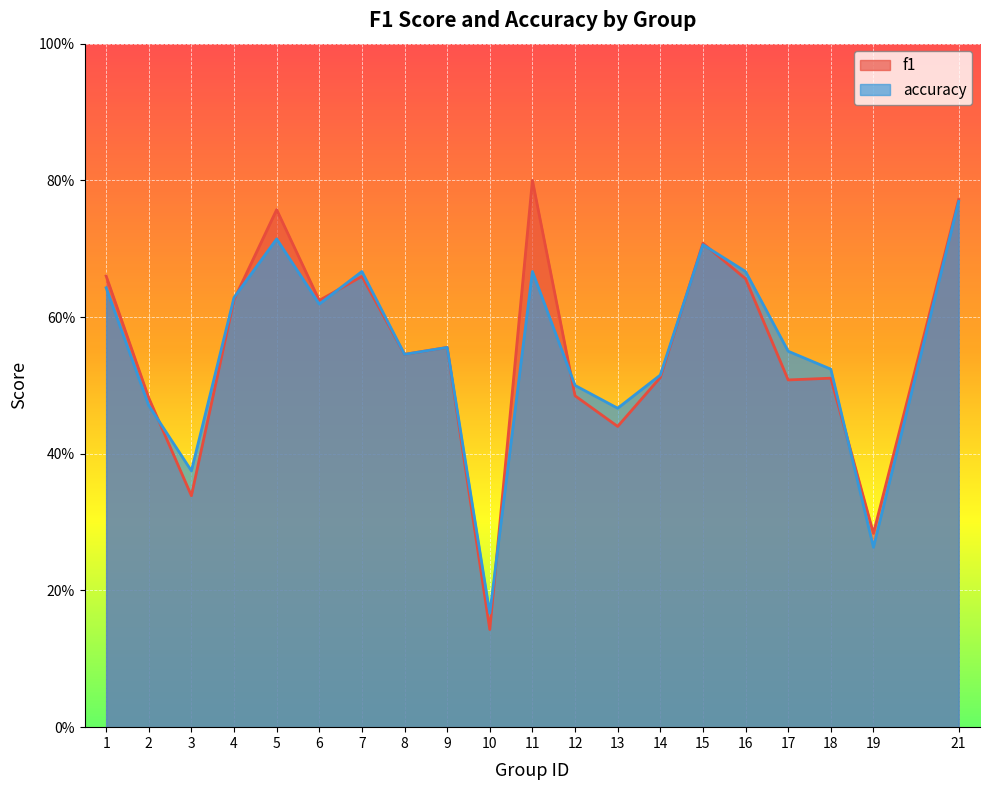

Which series has the widest spread of values?

f1